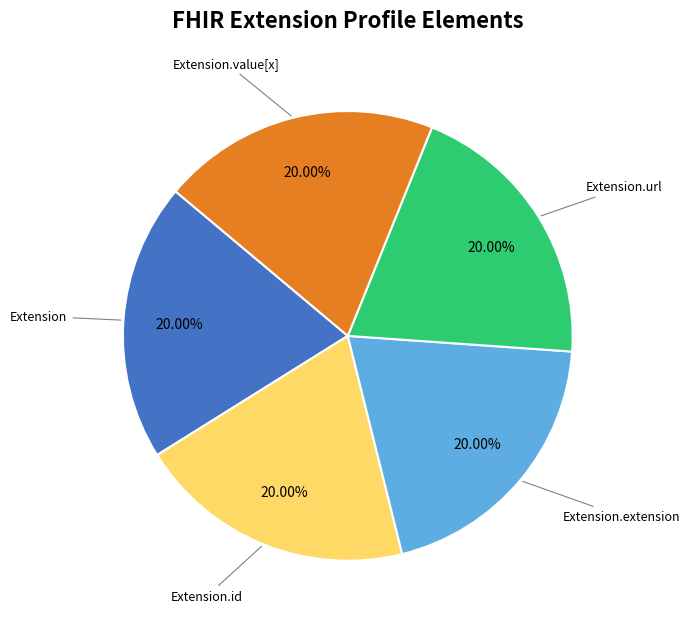

True or false: Extension.url accounts for 99% of the total.

False